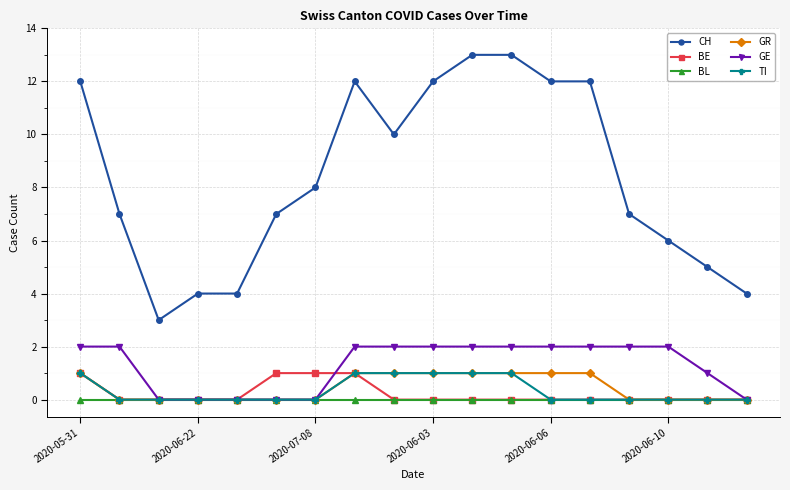

Which series has the largest total across all categories?

CH